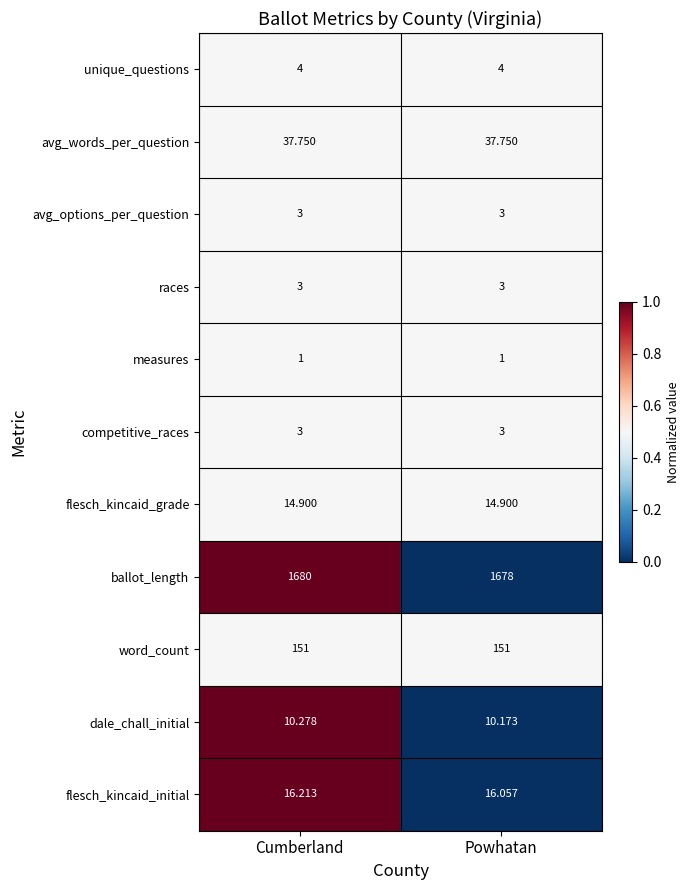

Between Cumberland and Powhatan, which series saw the biggest shift?

ballot_length